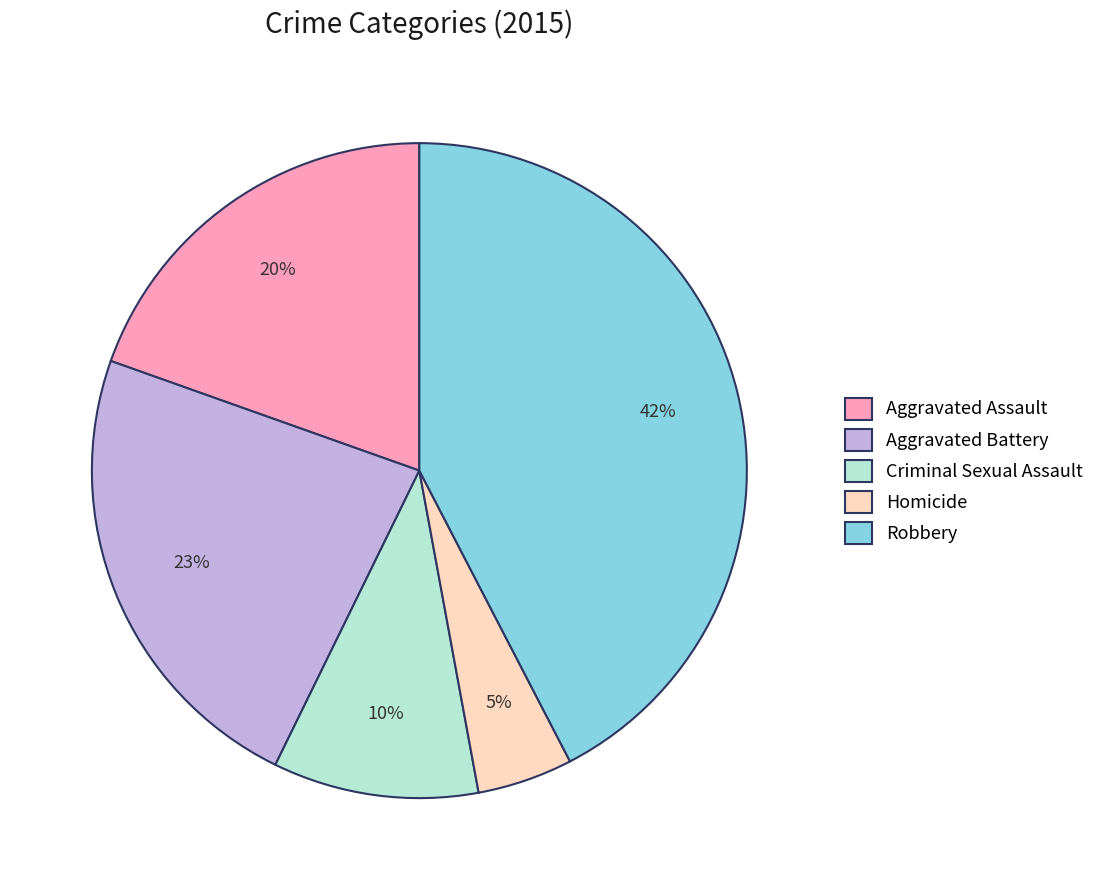

Combined, do Aggravated Assault and Robbery account for over 50%?

Yes